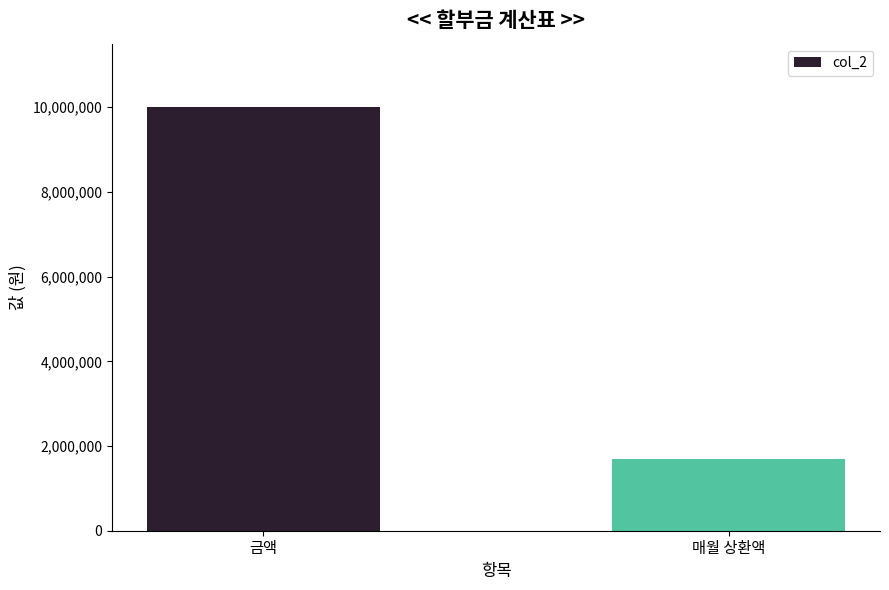

Between 금액 and 매월 상환액, which is larger?

금액